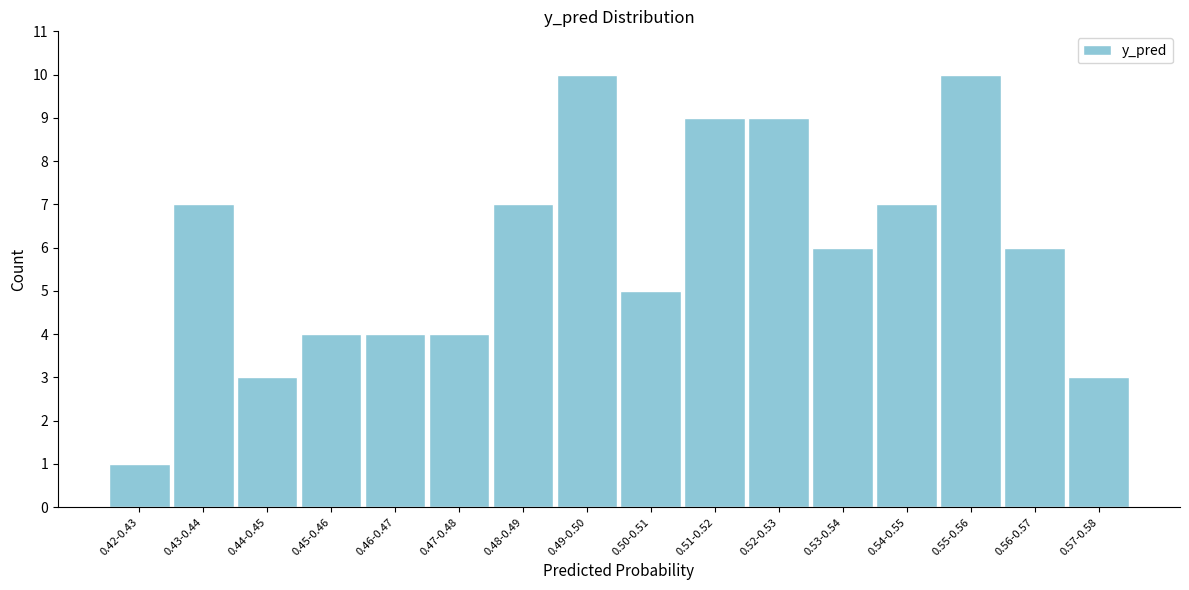

Reading right to left, extract all data points from this chart.

3	6	10	7	6	9	9	5	10	7	4	4	4	3	7	1